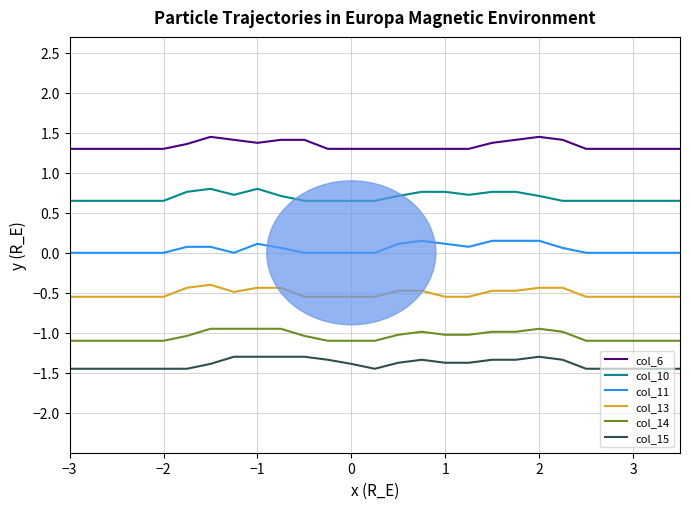

Which series has the largest total across all categories?

col_6